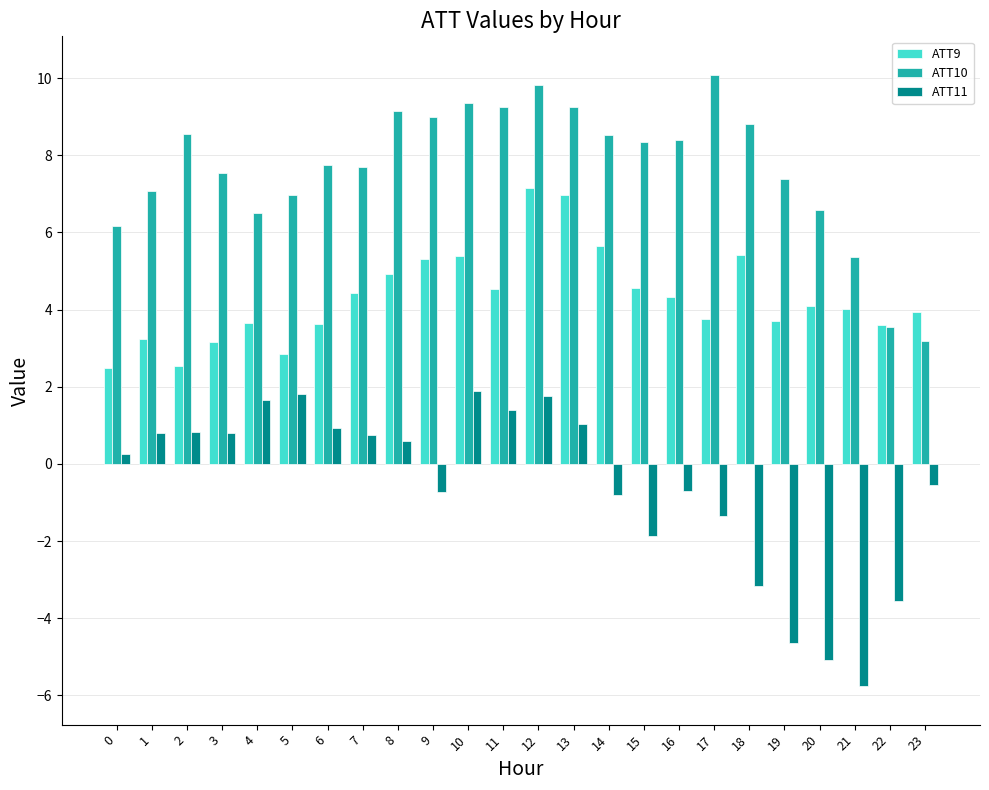

What is the difference between the highest and lowest values at 15?

10.2